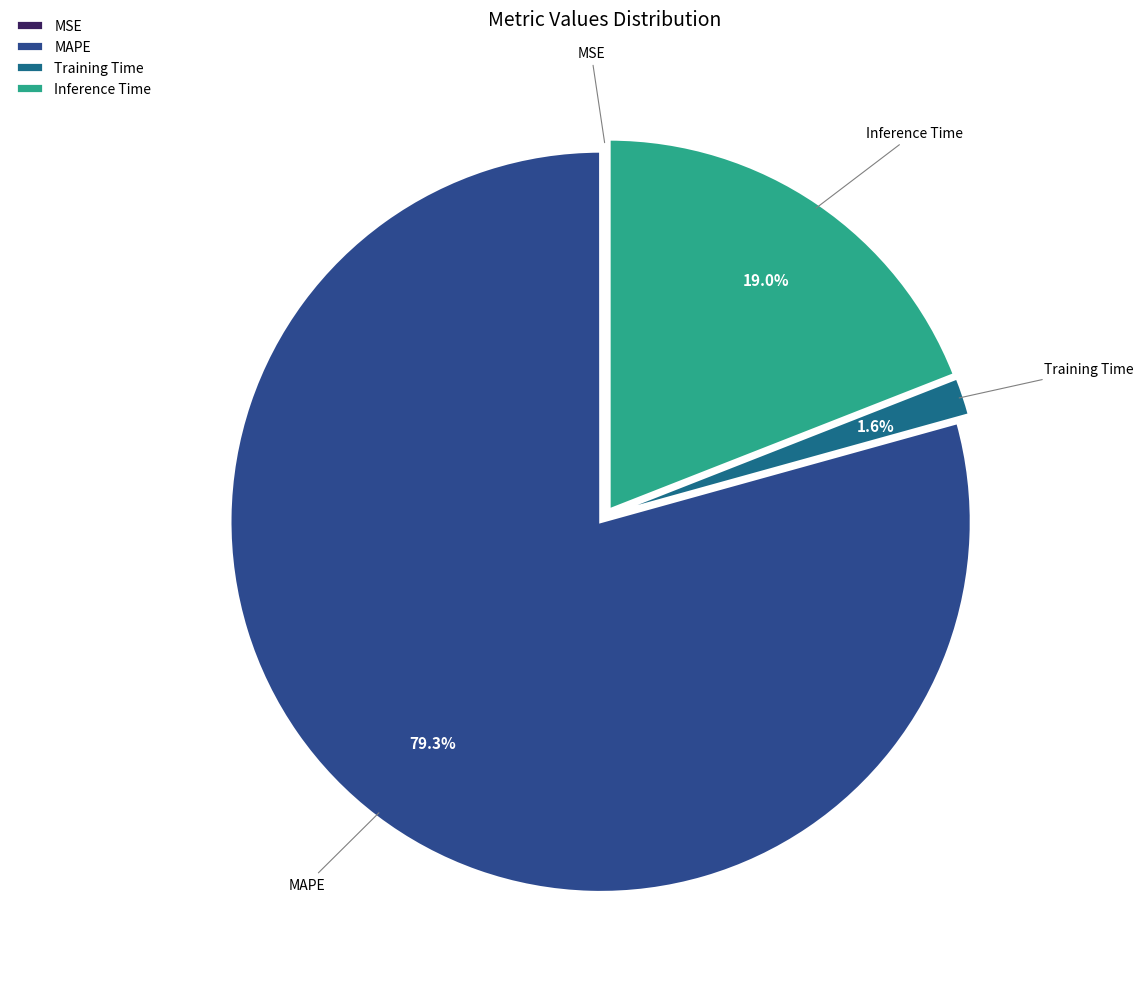

Which category has the biggest portion of the pie?

MAPE